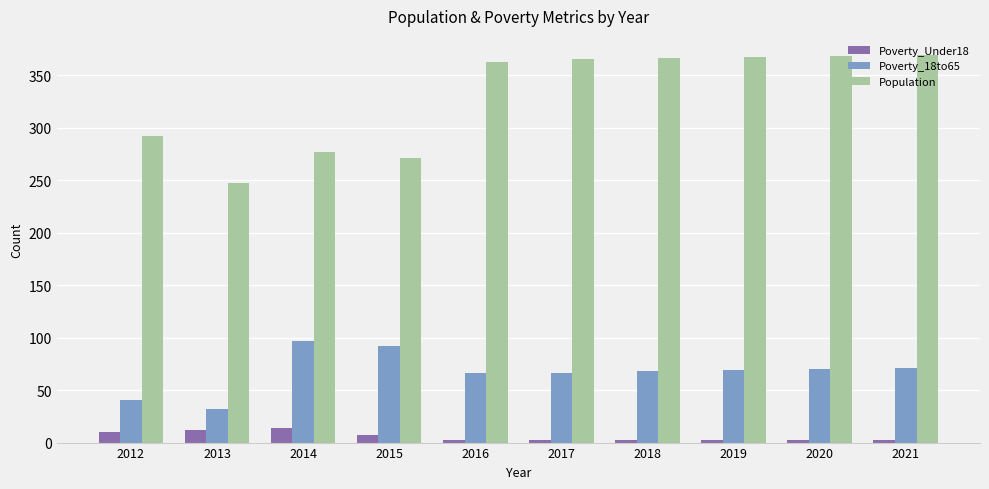

How many bars are there in total?

30